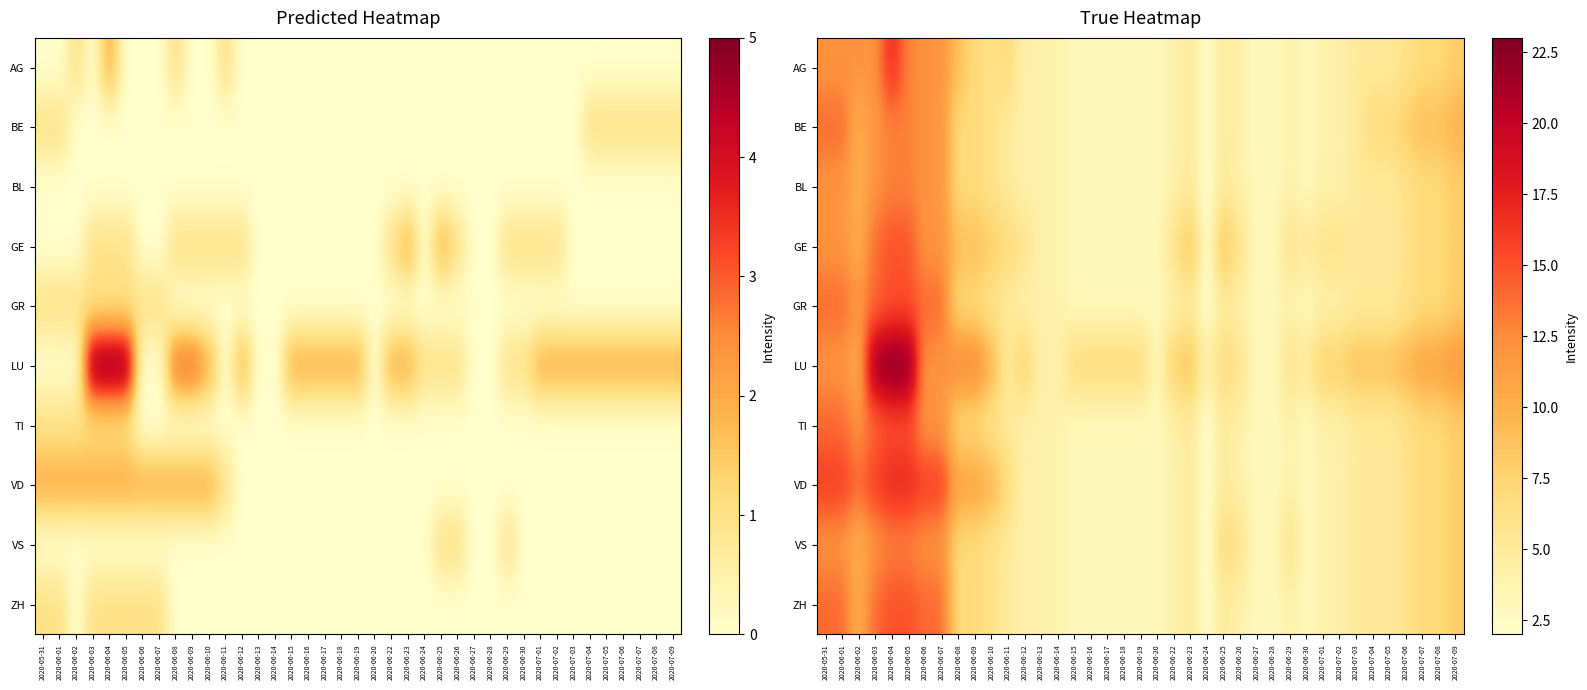

What is the spread (max minus min) of values at 2020-06-22?

4